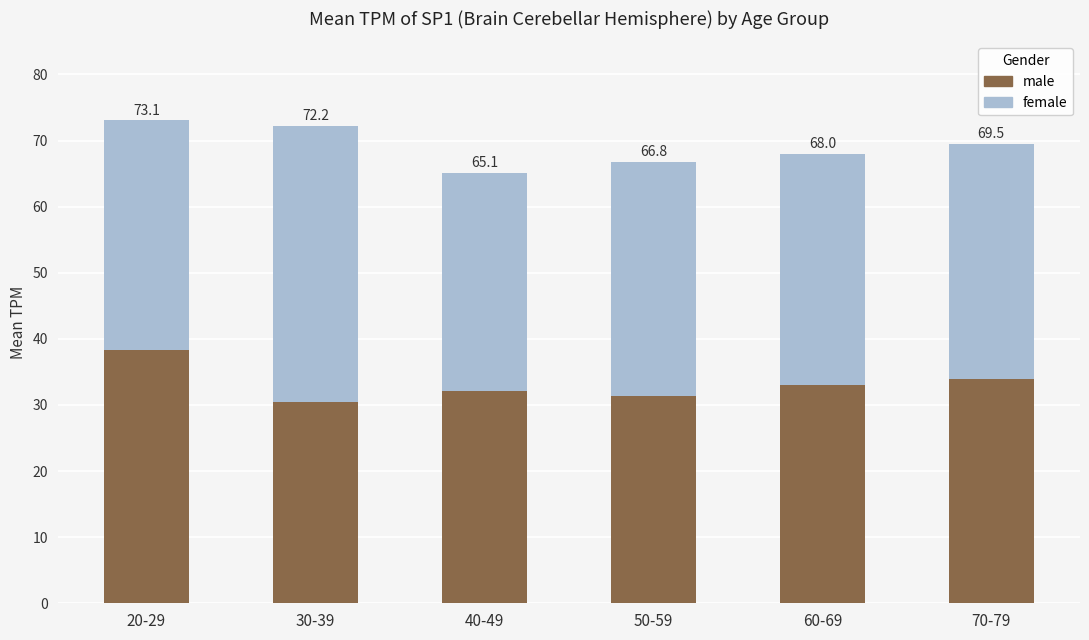

What are all the series names shown in the legend?

male, female